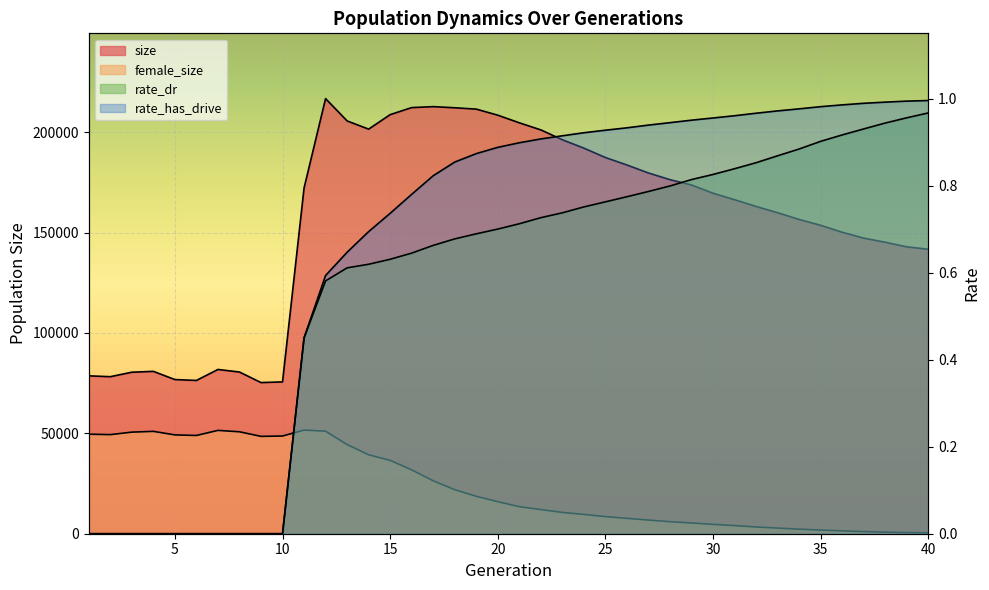

At 15, list the series in order from largest to smallest.

size, female_size, rate_has_drive, rate_dr